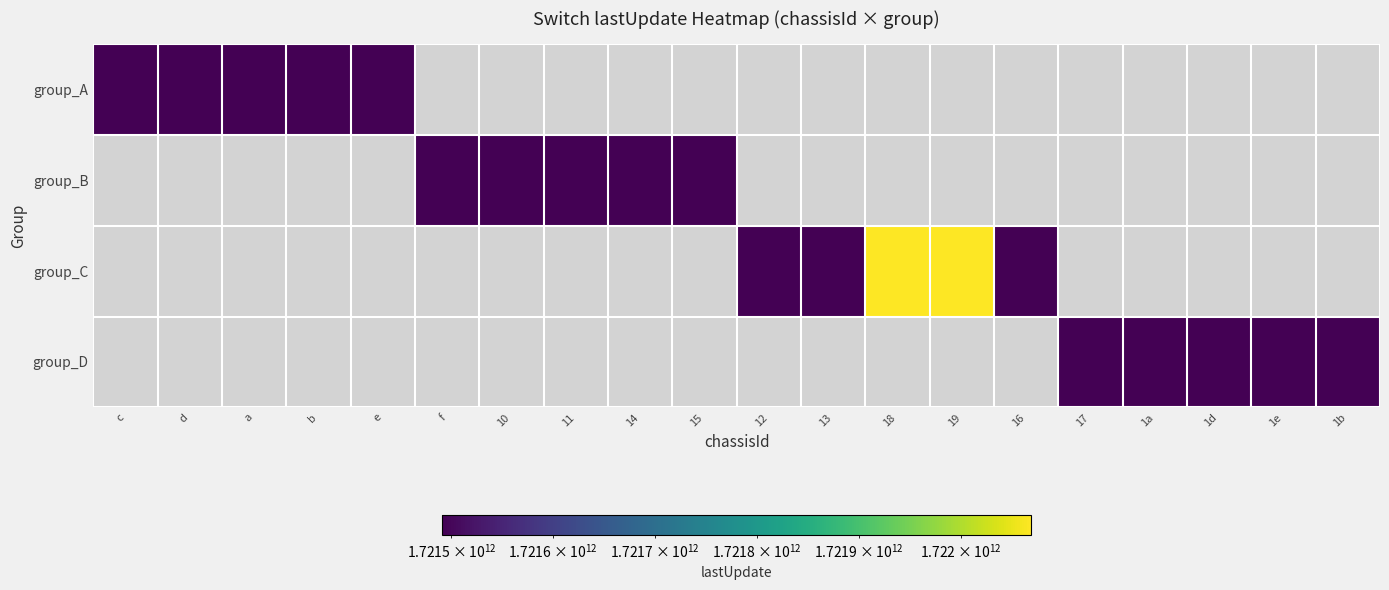

How many categories are shown in the chart?

20